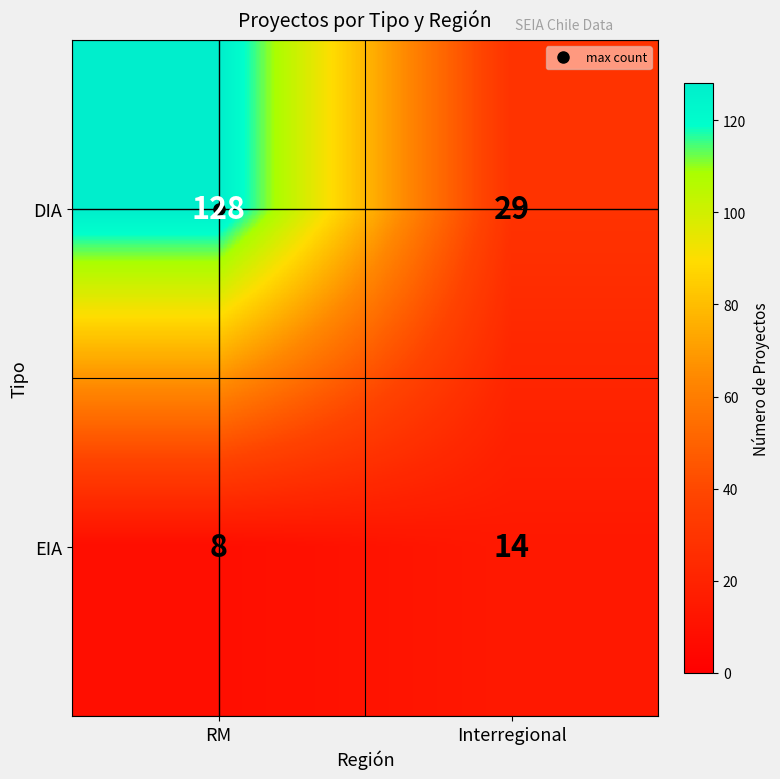

Which series changed the most between RM and Interregional?

DIA